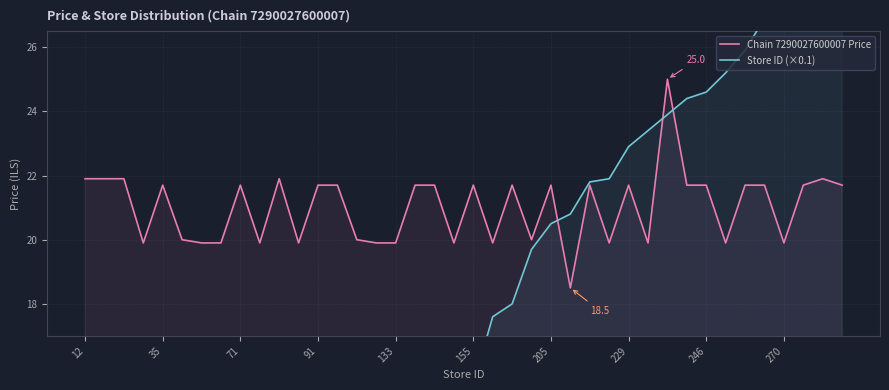

What is the maximum value for Chain 7290027600007 Price?

25.0